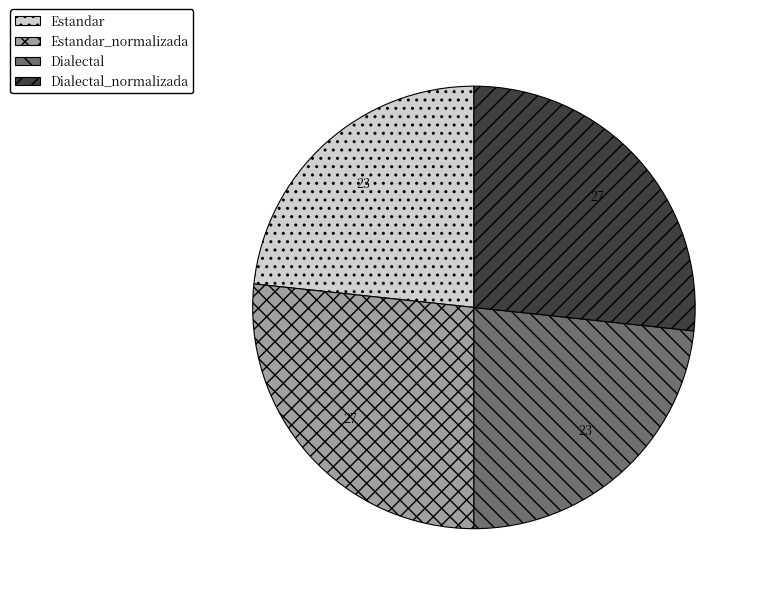

Does Estandar_normalizada represent more than half of the total?

No